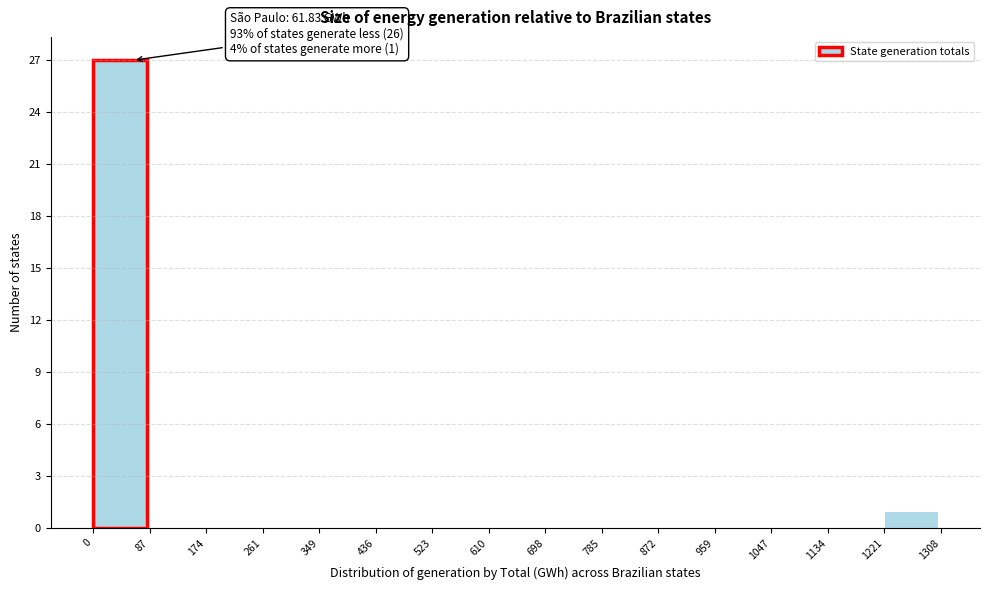

Over which range of the x-axis is the bar tallest?

0 to 87